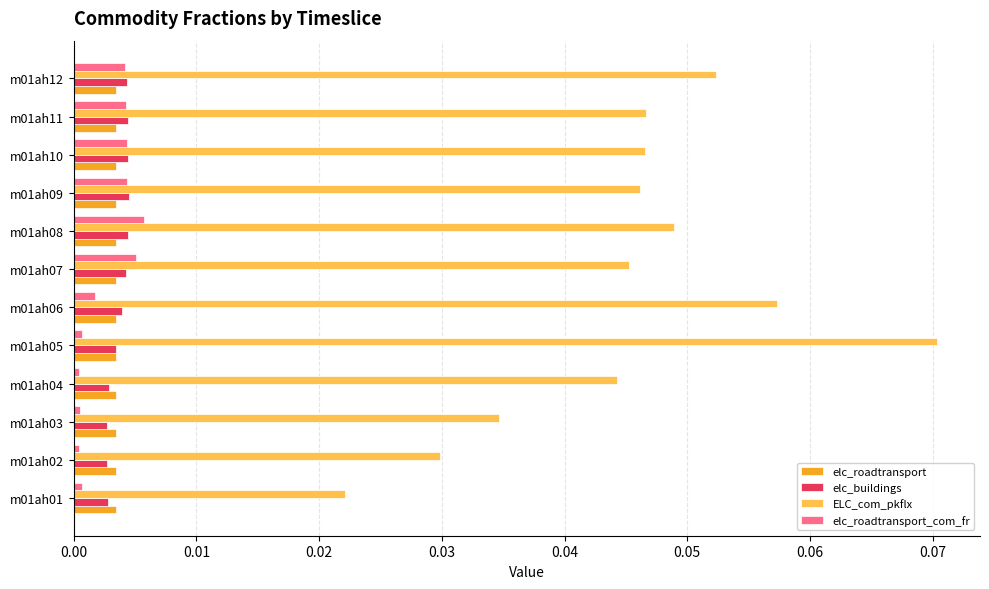

Which label corresponds to the largest value in the chart?

m01ah05